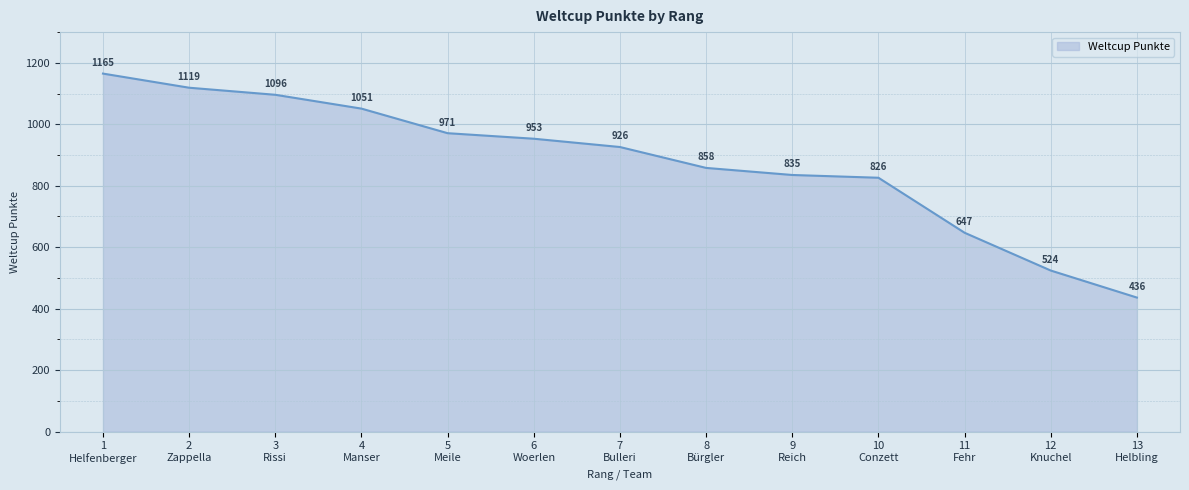

Reading right to left, what are all the values shown in this chart?

13
Helbling=436	12
Knuchel=524	11
Fehr=647	10
Conzett=826	9
Reich=835	8
Bürgler=858	7
Bulleri=926	6
Woerlen=953	5
Meile=971	4
Manser=1051	3
Rissi=1096	2
Zappella=1119	1
Helfenberger=1165